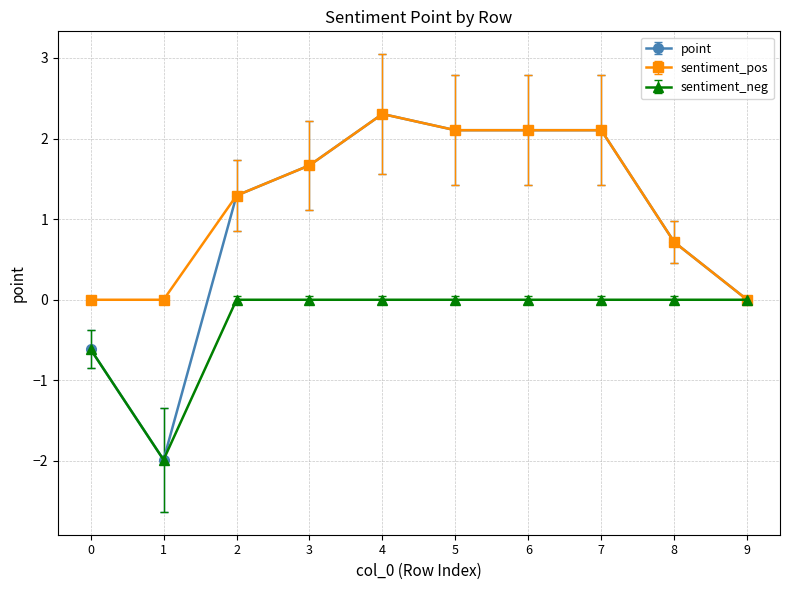

Reading left to right, extract all data points from this chart.

point: 0=-0.6	1=-2.0	2=1.3	3=1.7	4=2.3	5=2.1	6=2.1	7=2.1	8=0.7	9=0.0
sentiment_pos: 0=0.0	1=0.0	2=1.3	3=1.7	4=2.3	5=2.1	6=2.1	7=2.1	8=0.7	9=0.0
sentiment_neg: 0=-0.6	1=-2.0	2=0.0	3=0.0	4=0.0	5=0.0	6=0.0	7=0.0	8=0.0	9=0.0